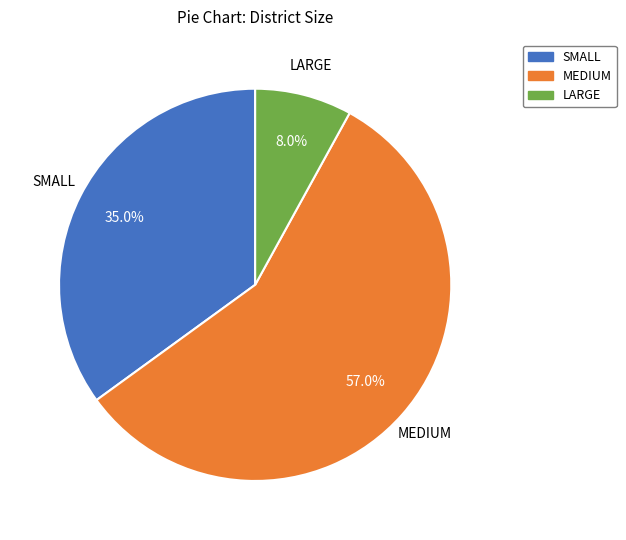

Between MEDIUM and LARGE, which is larger?

MEDIUM